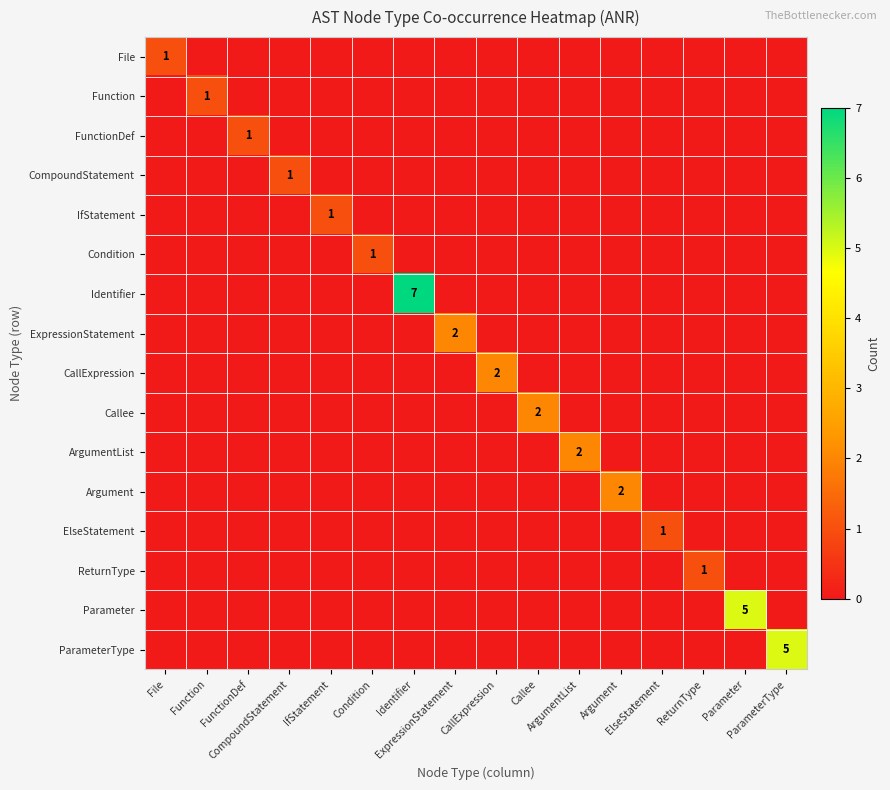

Where is FunctionDef nearest to the value 0?

File